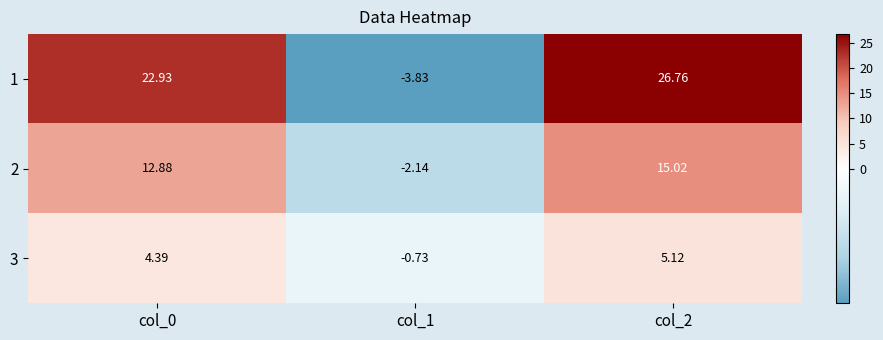

Is the value of 3 at col_2 greater than the value of 2 at col_0?

No